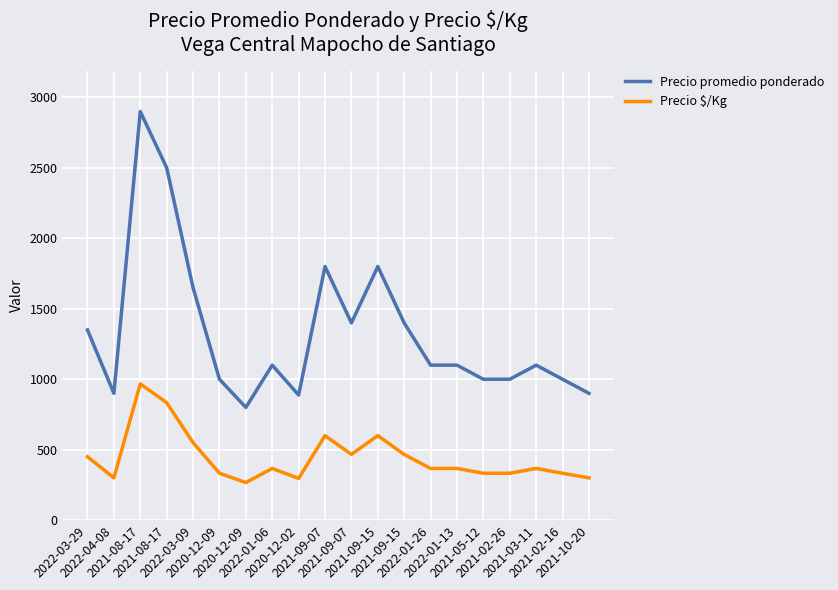

Does the chart display data point markers on the line(s)?

No